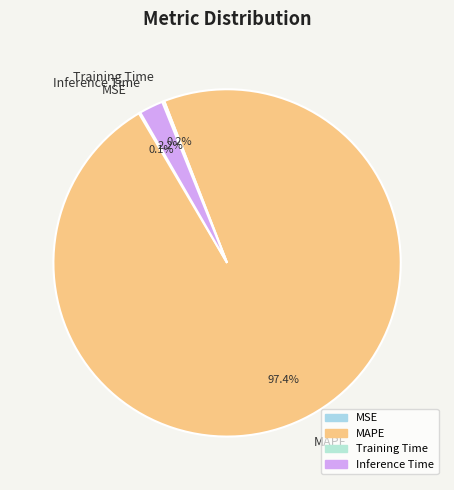

Which slice is the largest?

MAPE